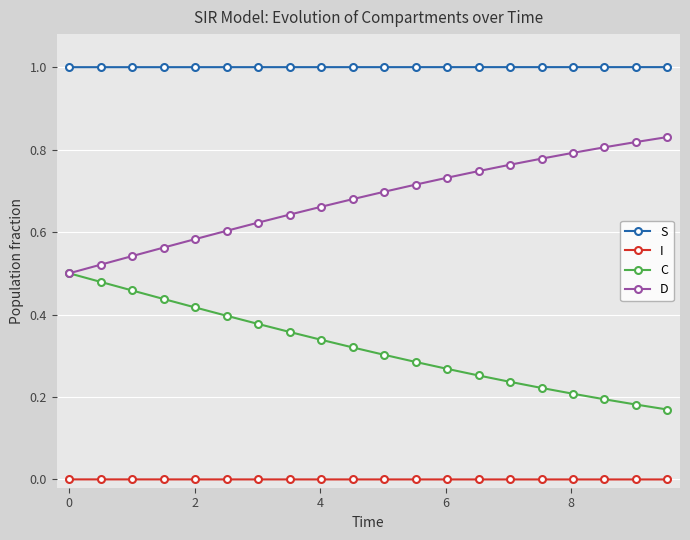

Which series has the largest total across all categories?

S